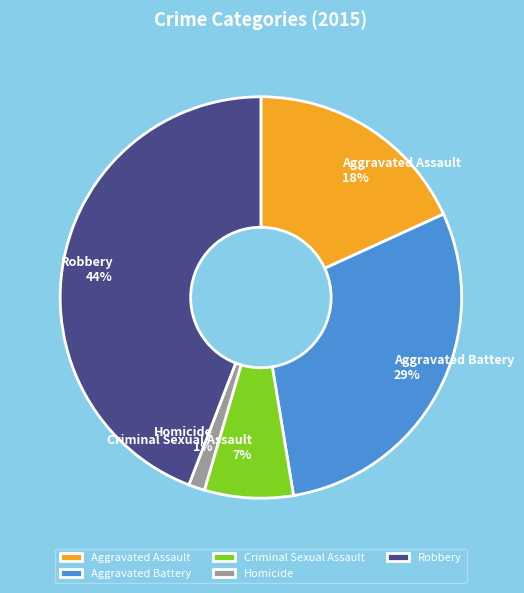

Does Criminal Sexual Assault account for over 50% of the chart?

No